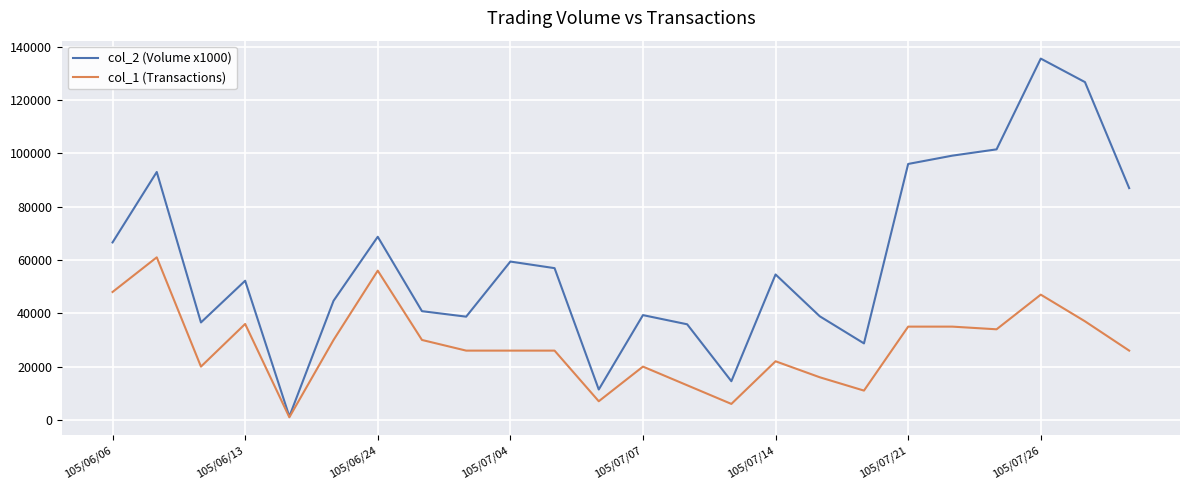

How many interior local valleys does the col_2 (Volume x1000) series have?

6